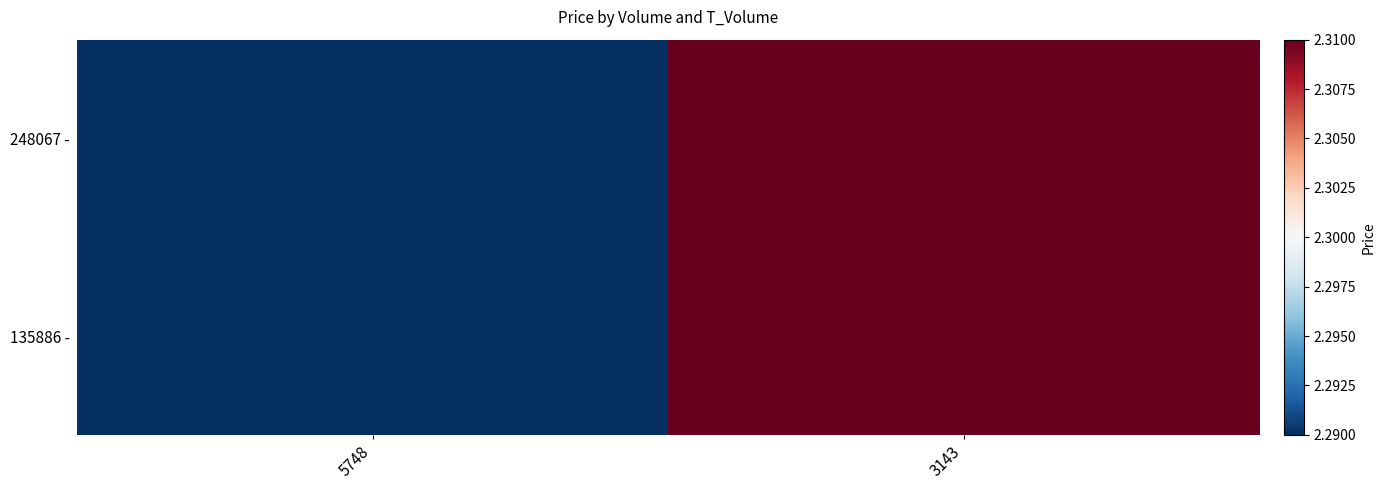

Count the number of data series in this chart.

2